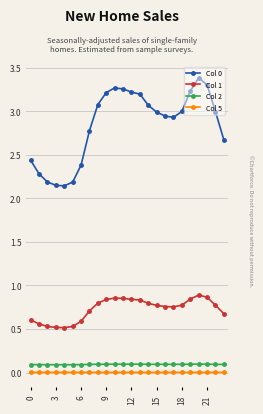

What is the value of the Col 2 point at the 3rd from the left?

0.1